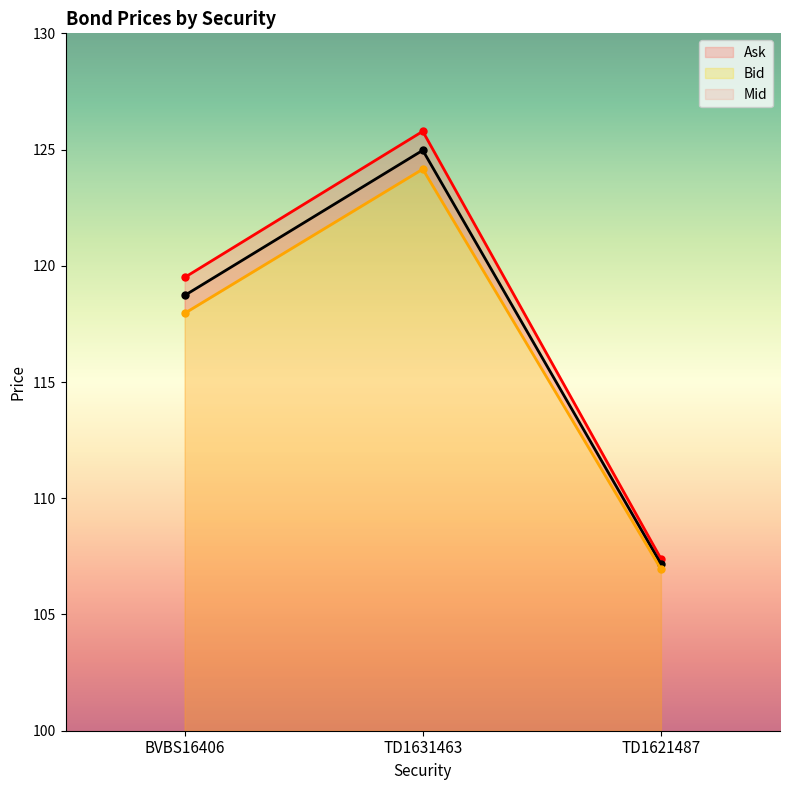

Between TD1621487 and TD1631463, which is larger?

TD1631463